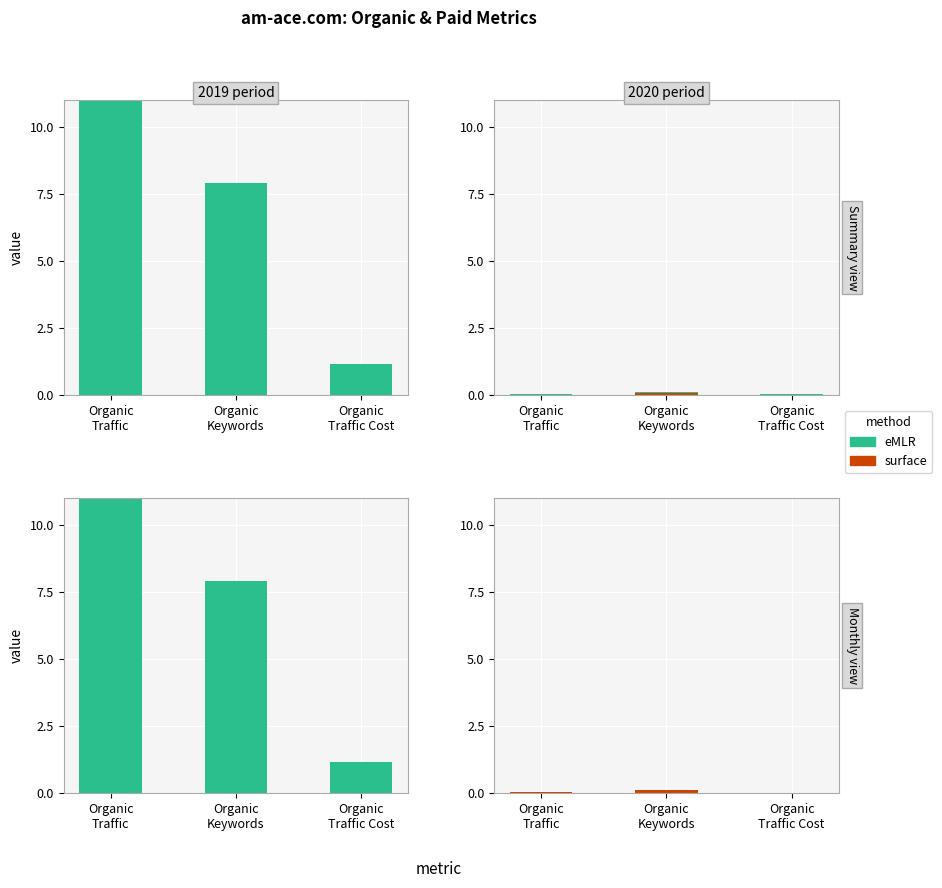

True or false: eMLR has a value of 0.0 at Organic
Traffic.

True